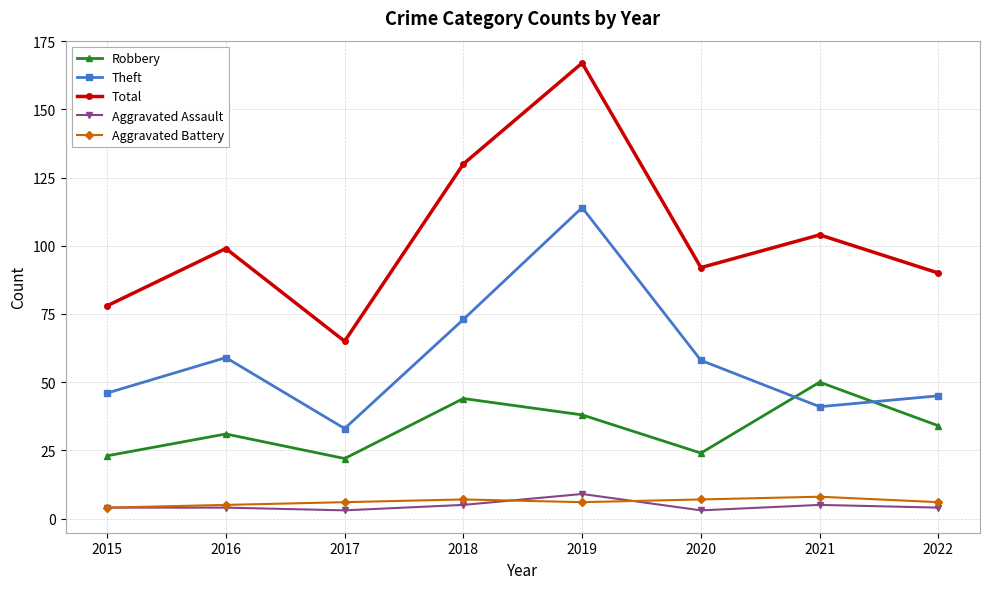

What is the total value across all series at 2022?

179